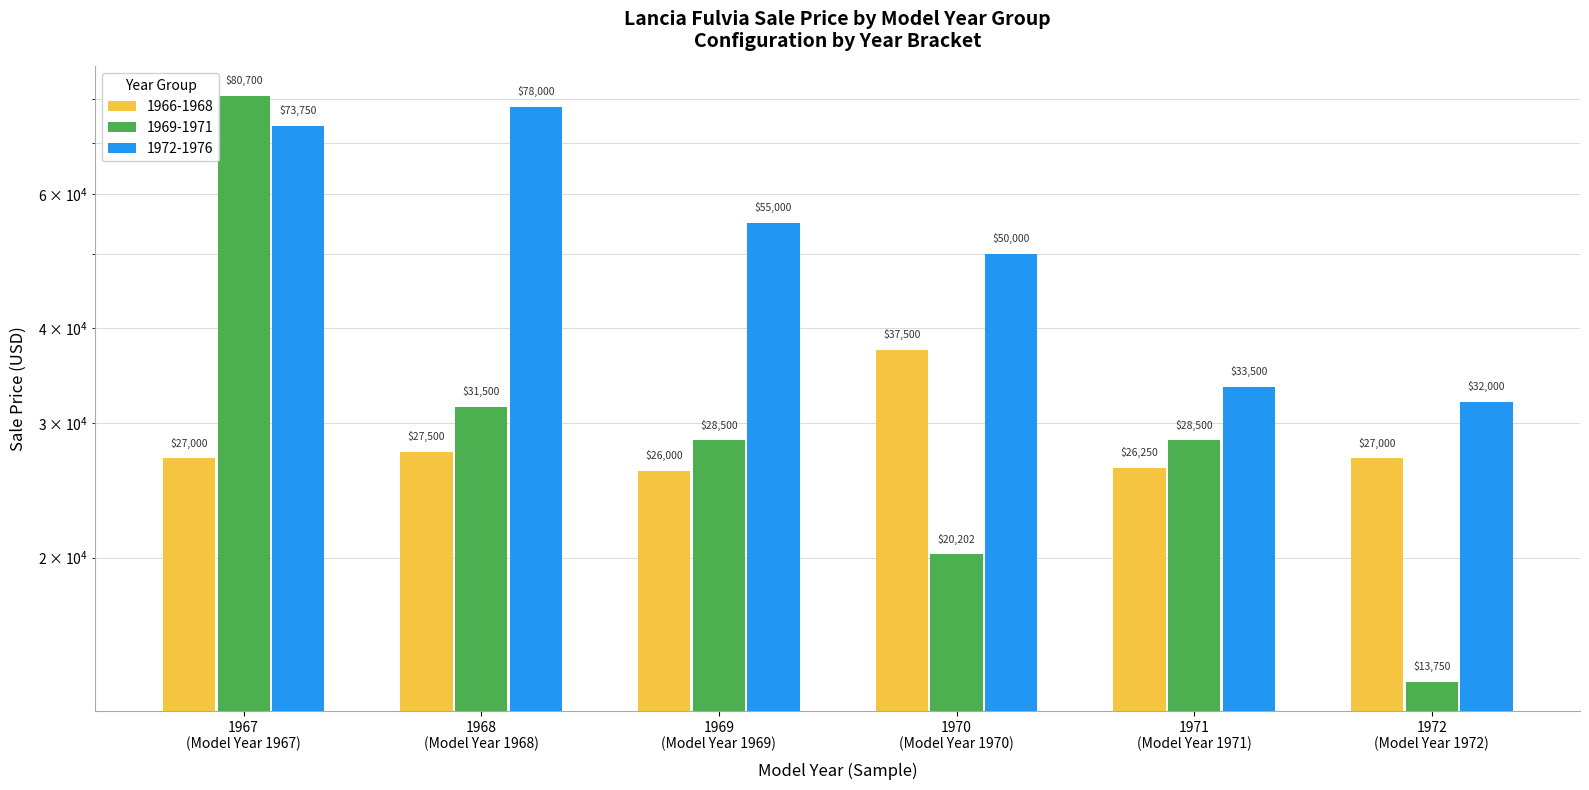

What is the value of the 1966-1968 bar at the 4th from the left?

37500